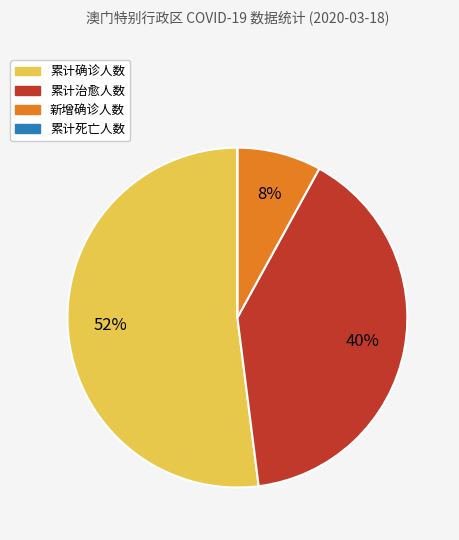

To the nearest percent, what is the difference between the largest and smallest slice percentages?

52%